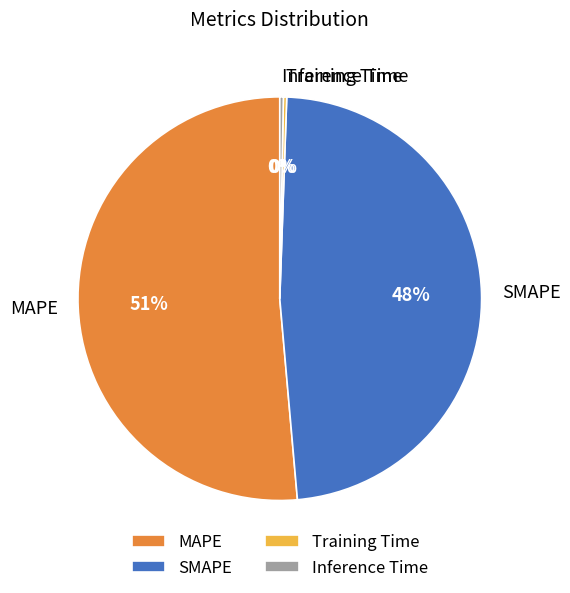

To the nearest percent, what percentage of the pie is SMAPE?

48%